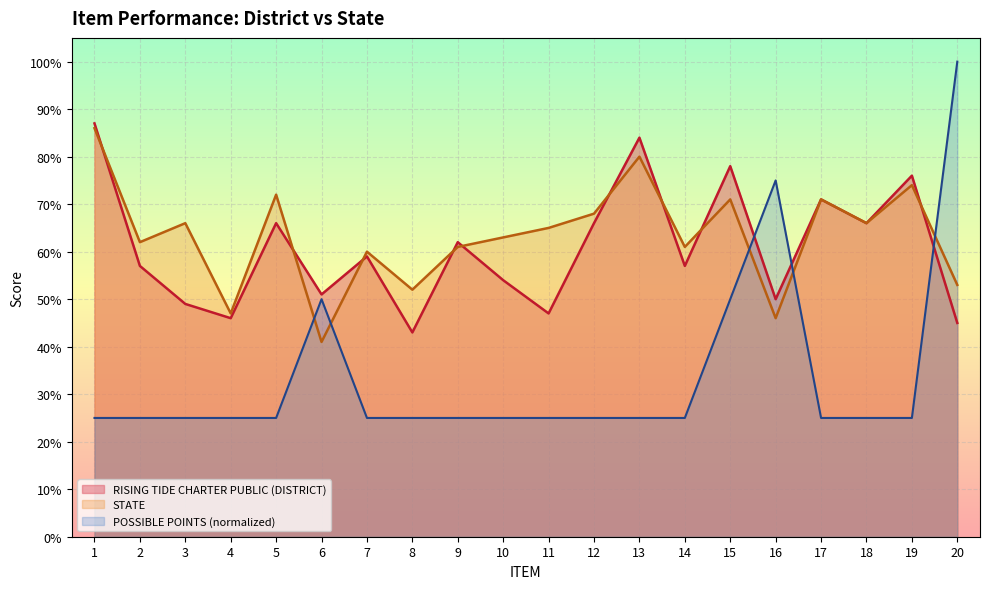

Which series has the widest spread of values?

POSSIBLE POINTS (normalized)